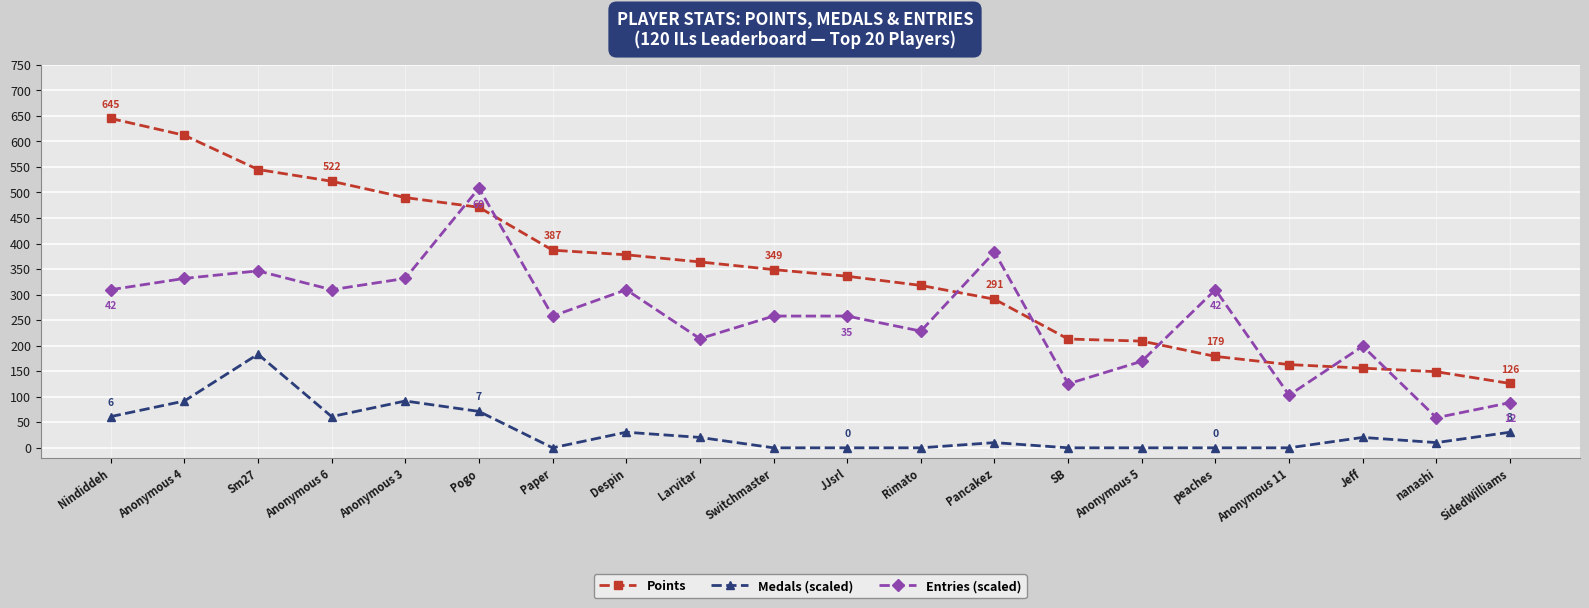

What is the label of the 1st point from the left?

Nindiddeh